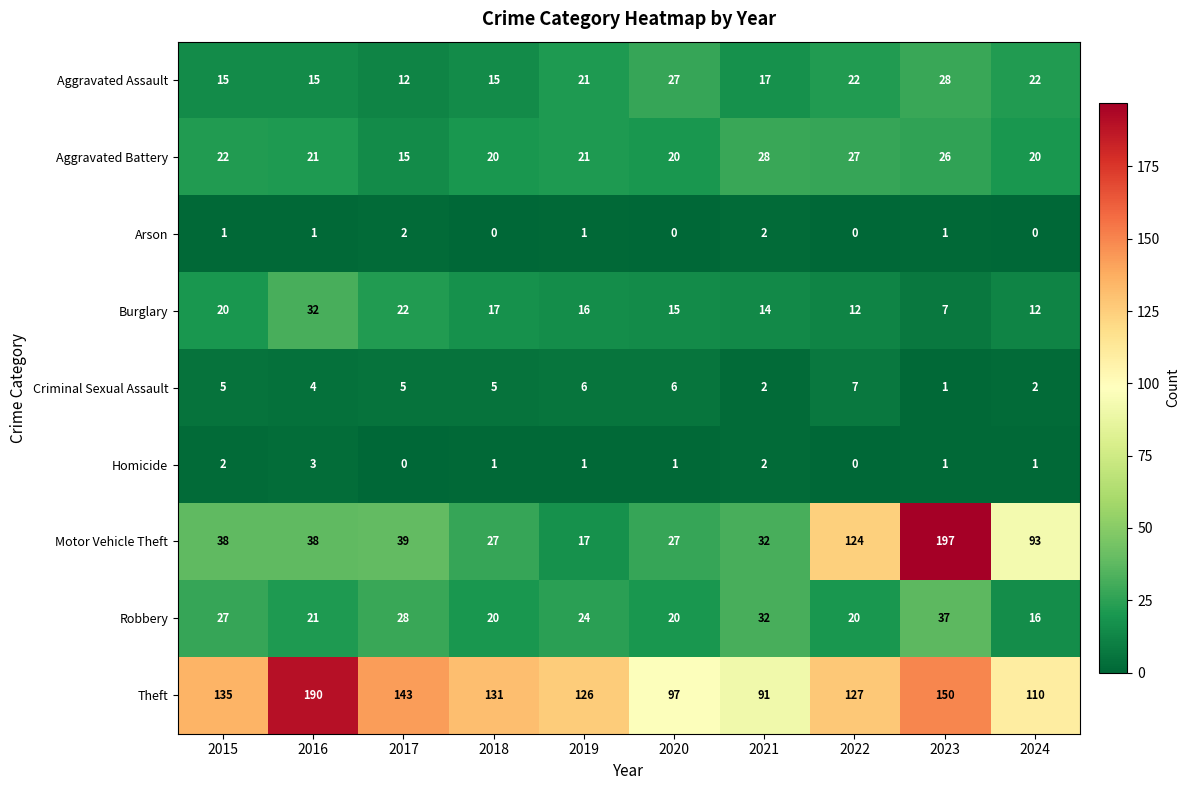

How many data points in Arson are less than 1?

4